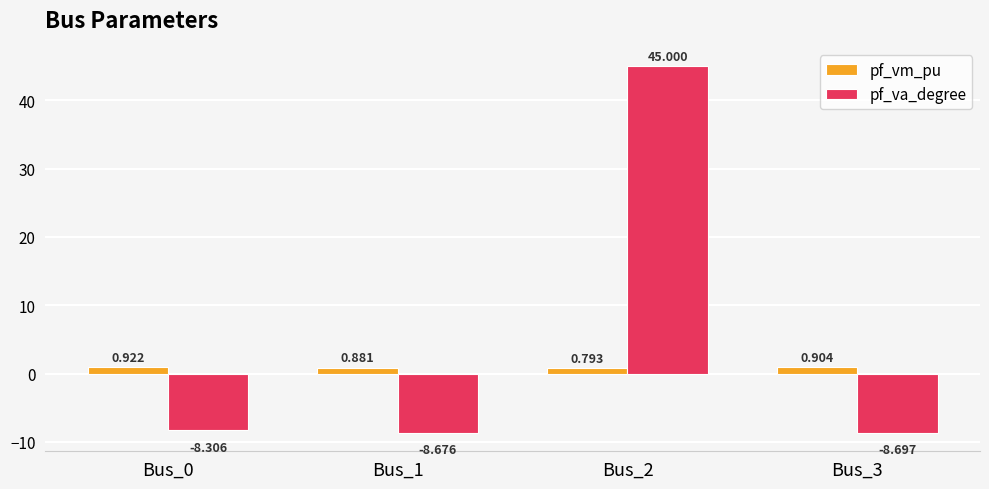

Which series has the largest range (max minus min)?

pf_va_degree